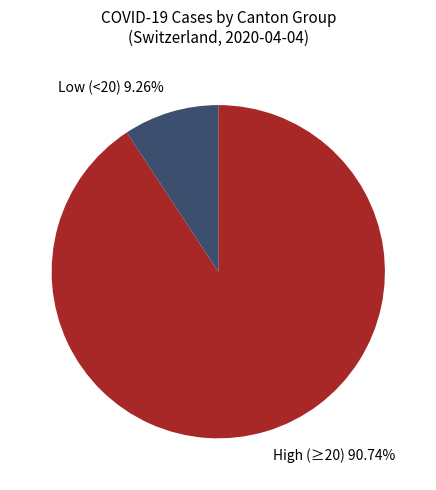

To the nearest percent, what is the difference between the largest and smallest slice percentages?

81%